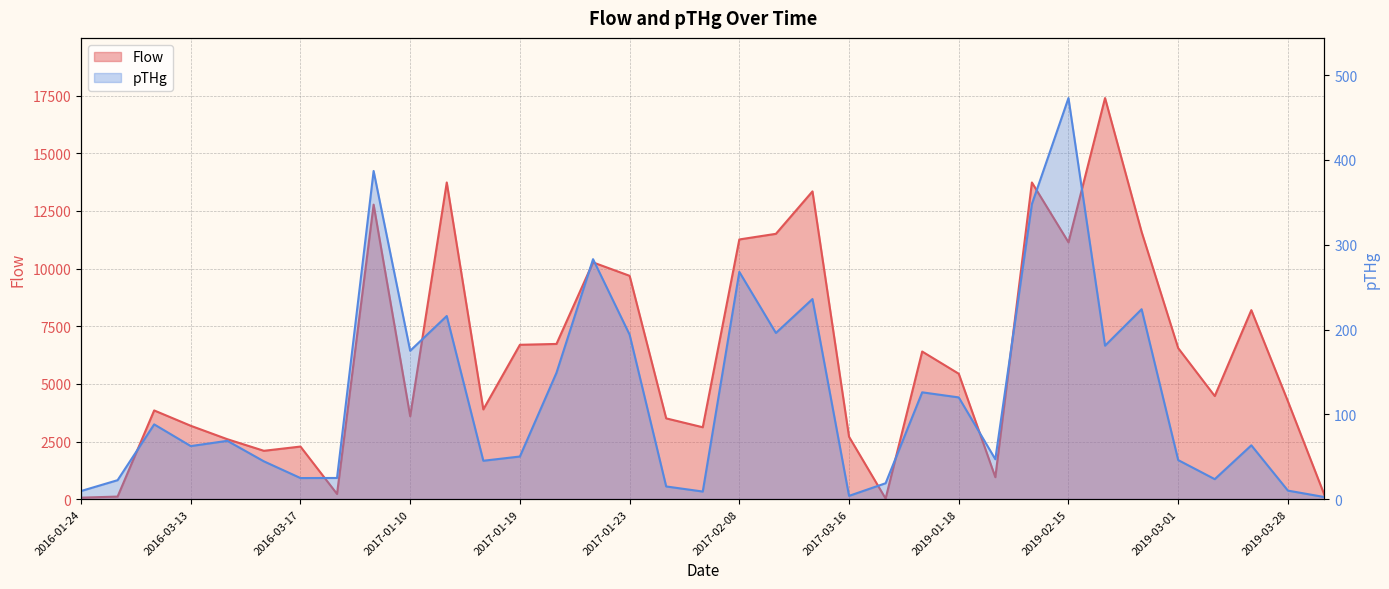

True or false: Flow and pTHg intersect in this chart.

False